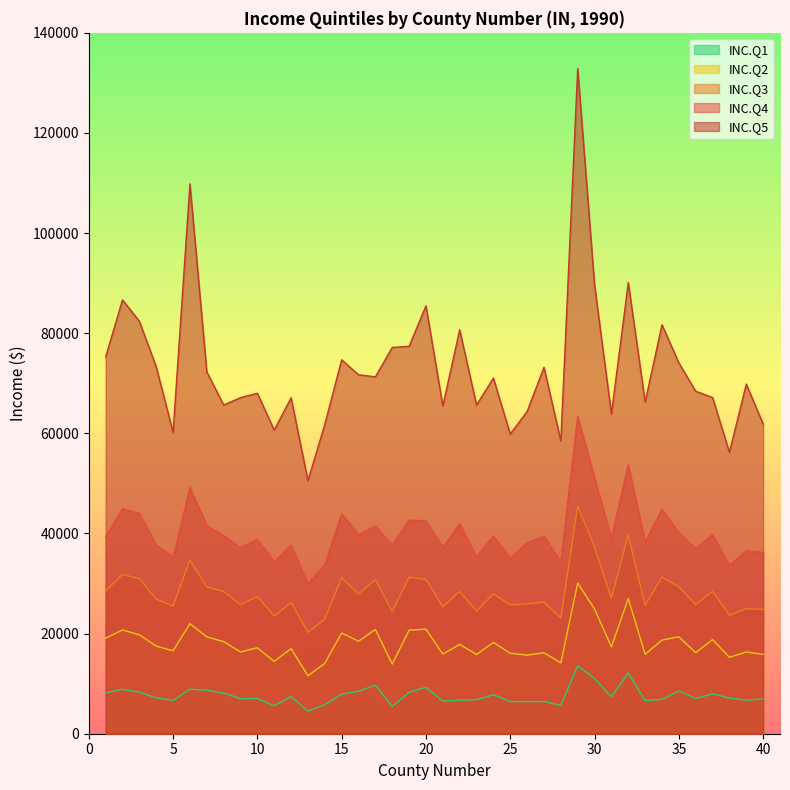

At how many categories does at least one series exceed 73007?

16